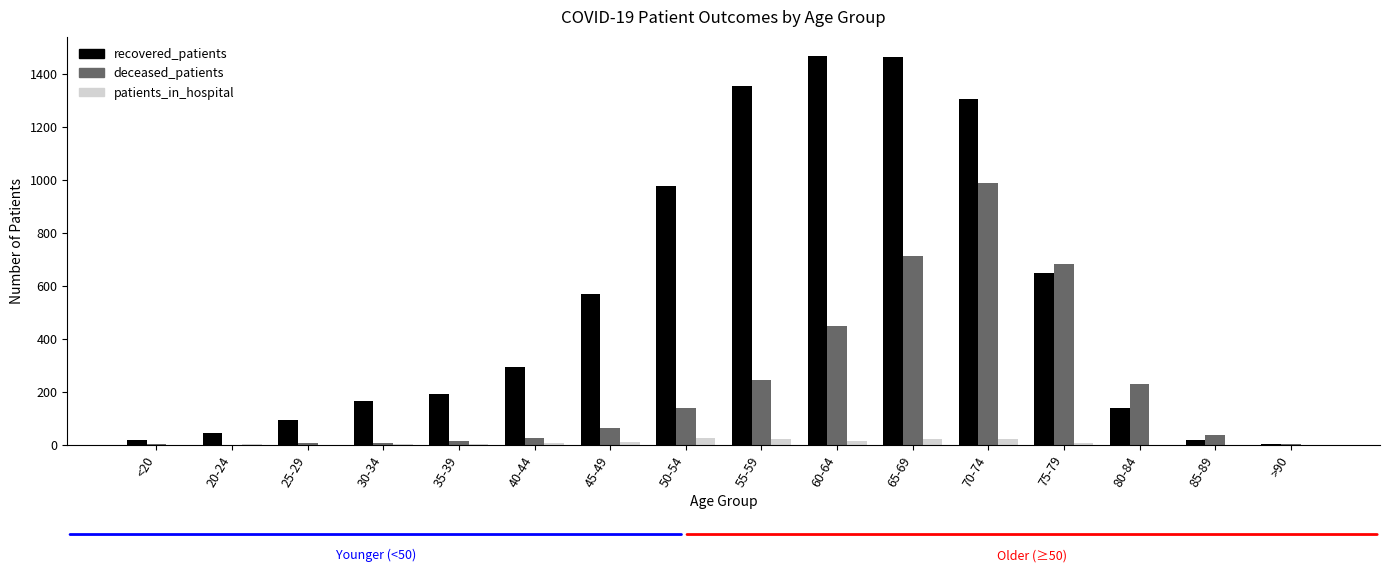

What is the total value across all series at 80-84?

367